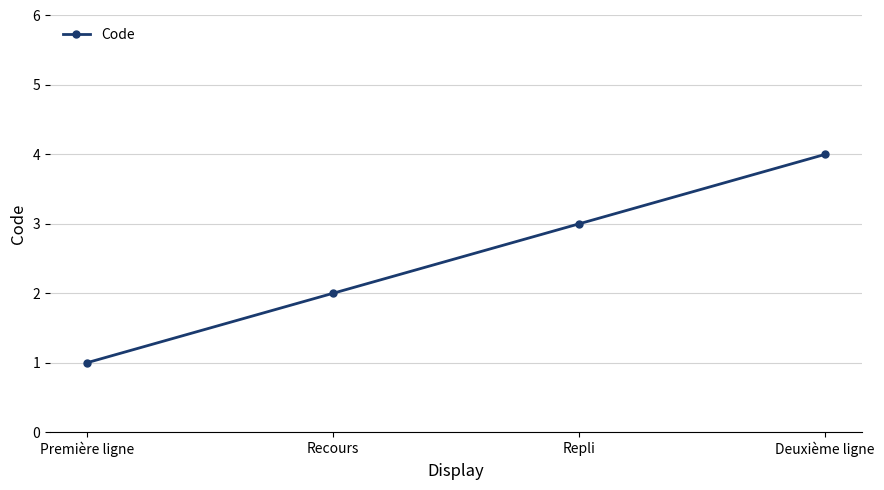

How many categories are shown in the chart?

4